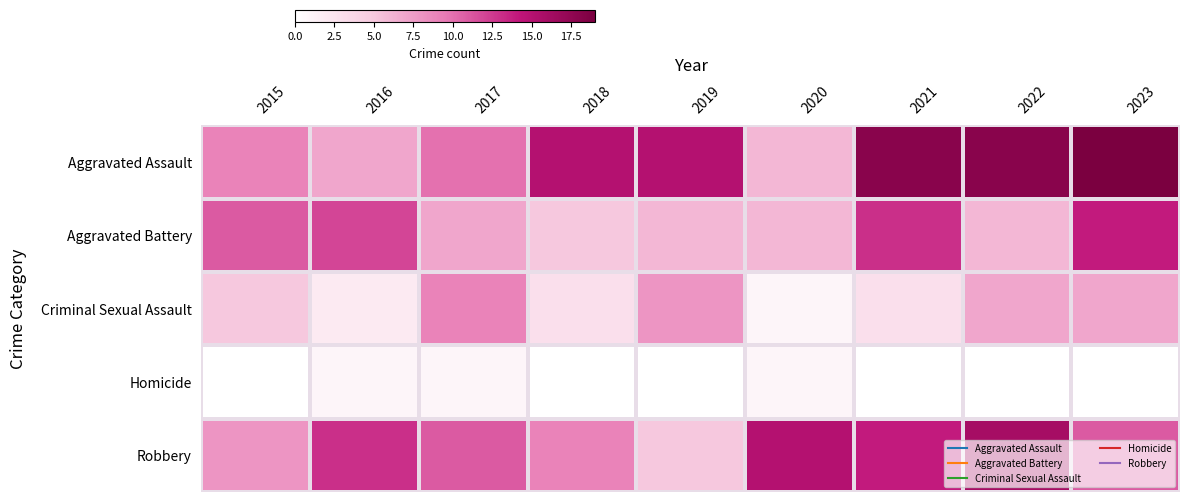

What is the difference between the highest and lowest values at 2019?

15